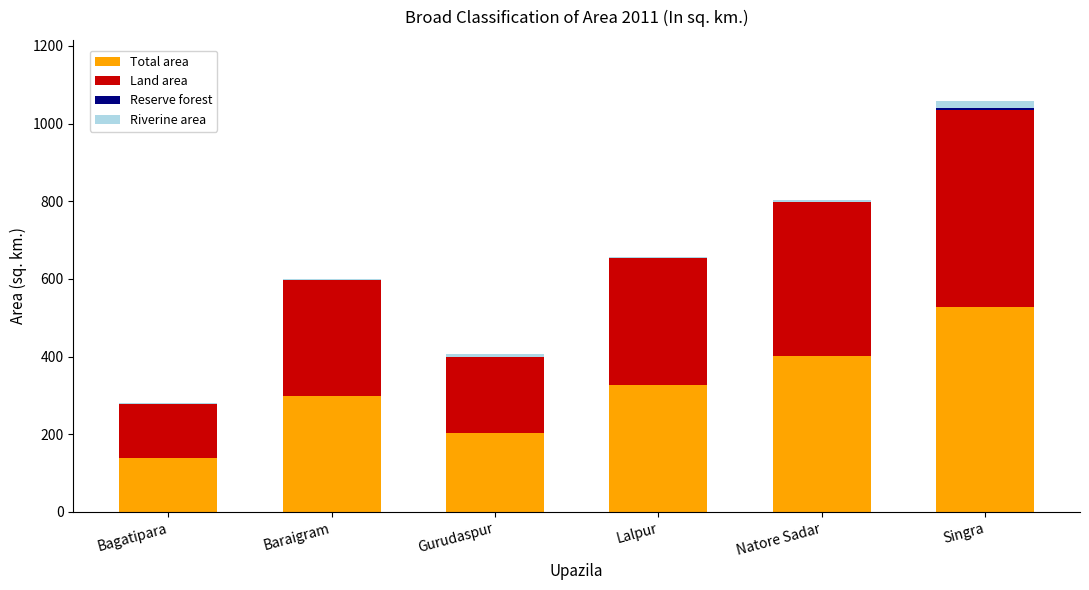

At which label does Total area reach its peak?

Singra